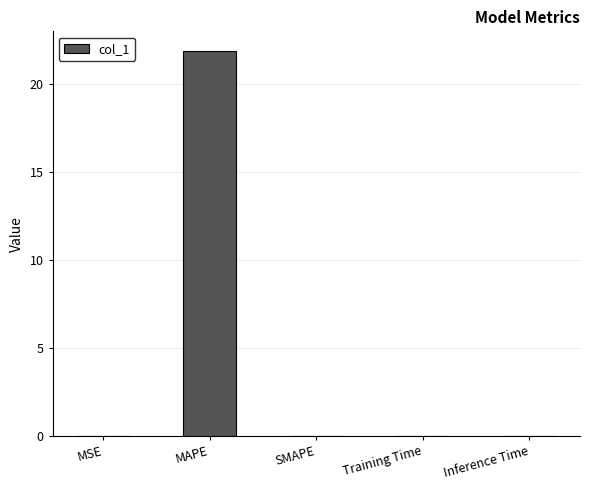

Is it true that the value at SMAPE is 0.0?

True